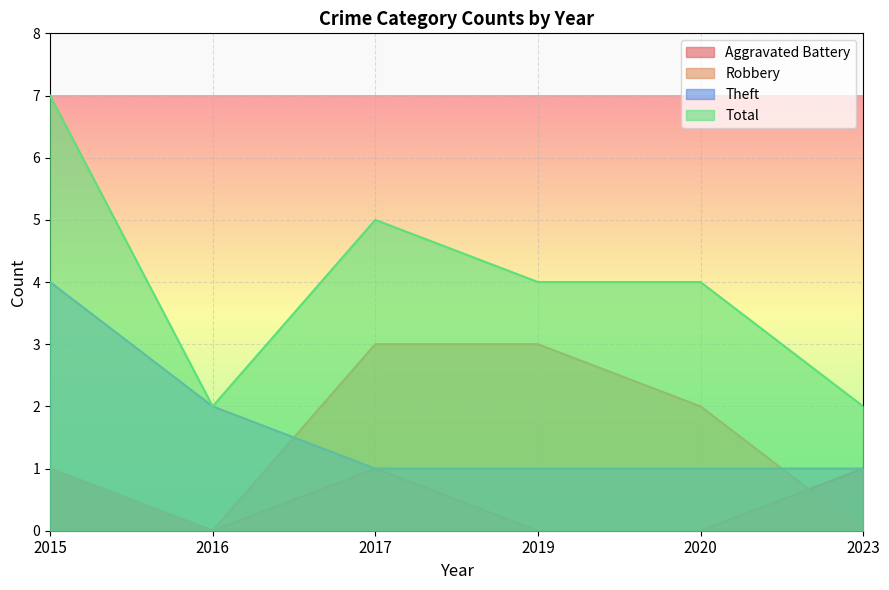

What is the highest value of the Theft series?

4